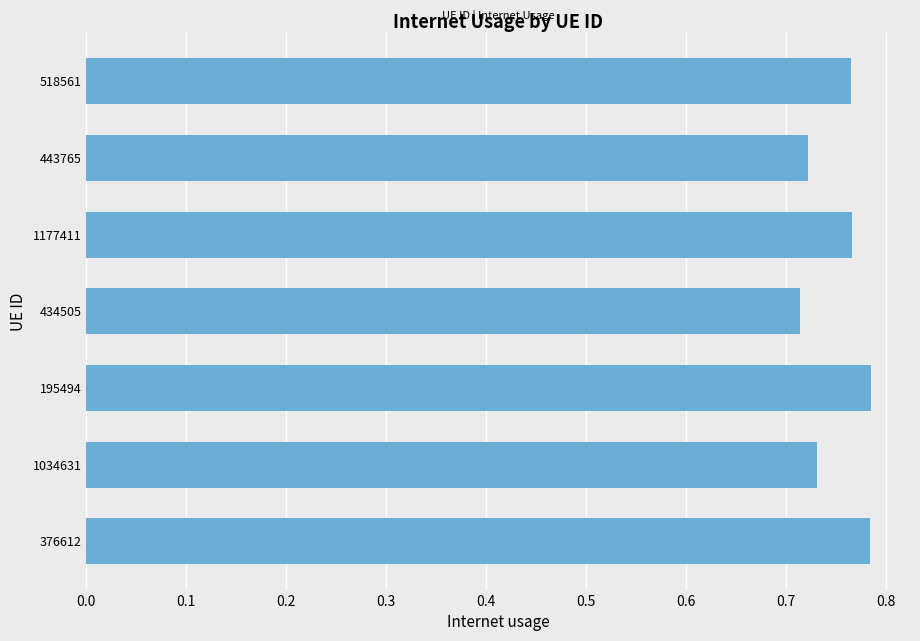

Count the values in the range 0 to 1.

7